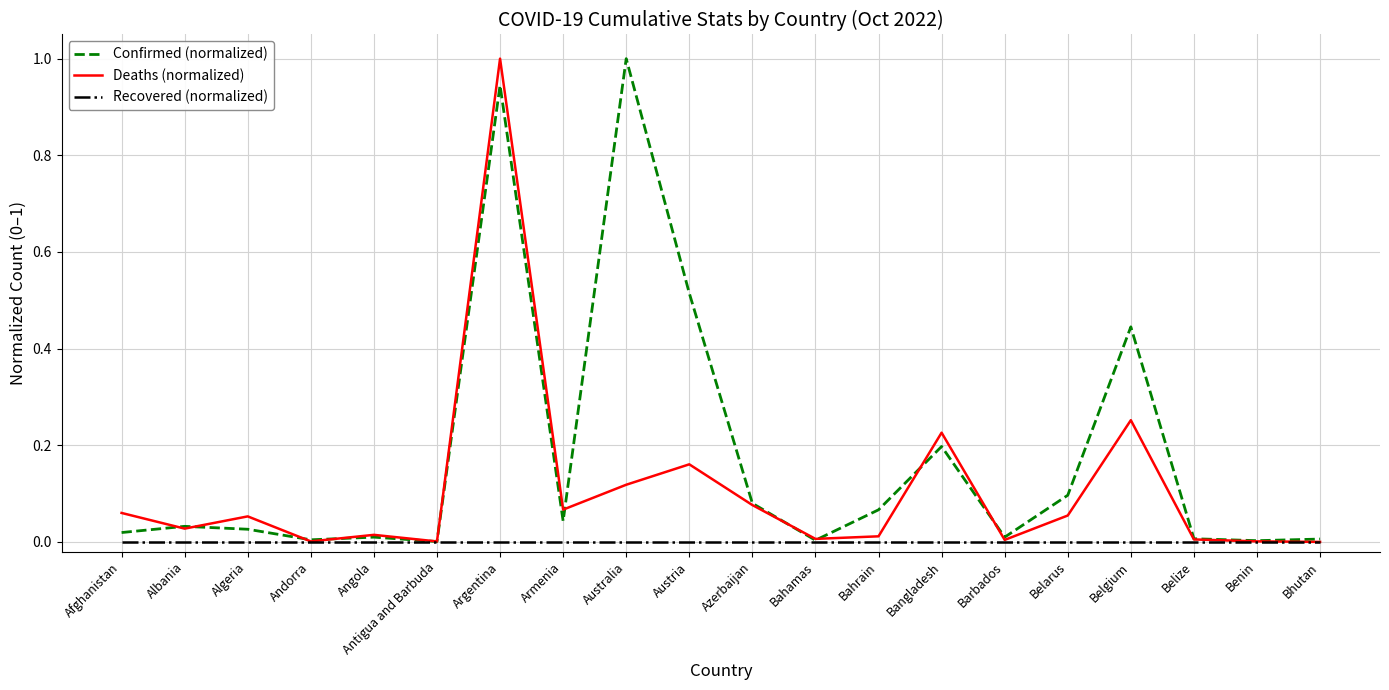

What position from the right is Argentina?

14